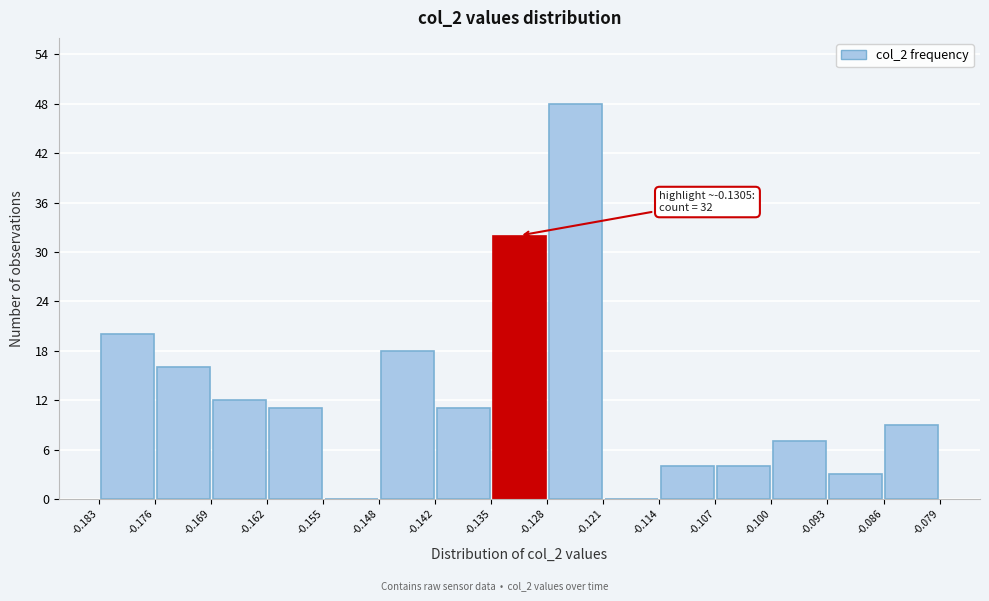

Over which range of the x-axis is the bar tallest?

-0.128 to -0.121